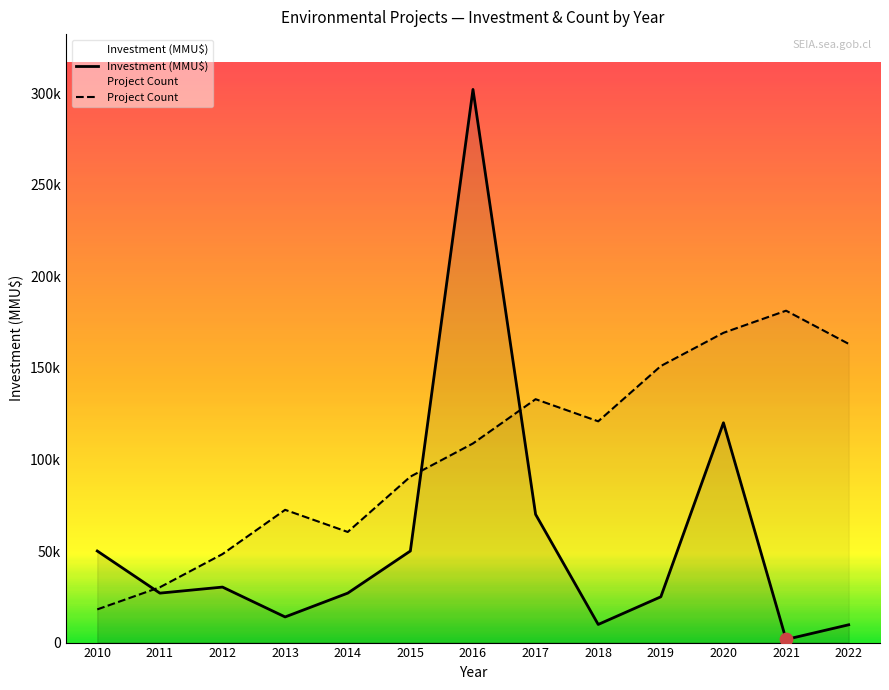

Which series has the largest total across all categories?

Project Count